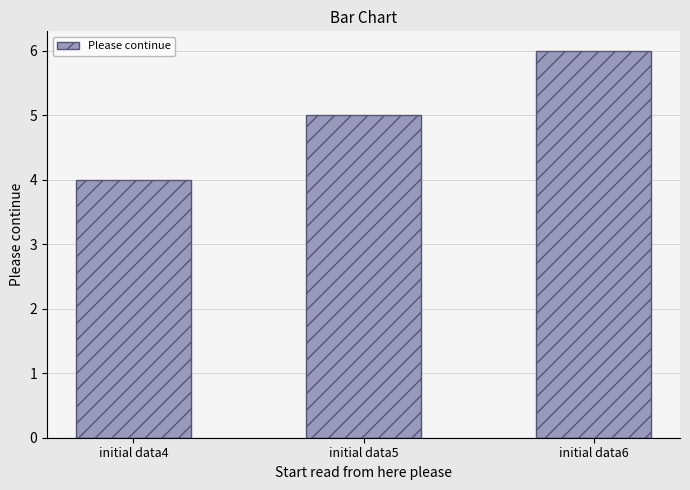

How many series are shown in this chart?

1